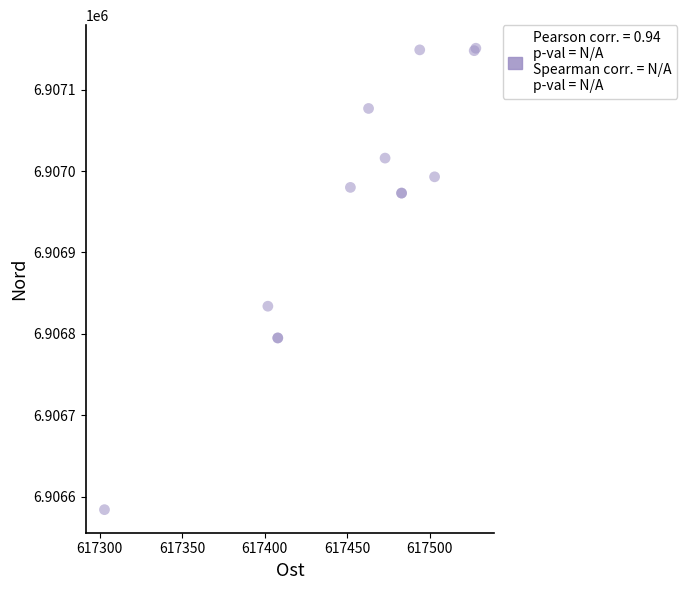

What Y value in the scatter plot is closest to 6906867?

6906834